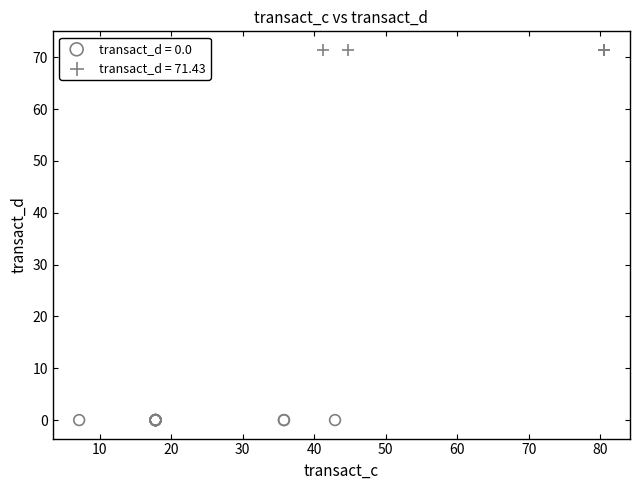

What are all the series names shown in the legend?

transact_d = 0.0, transact_d = 71.43